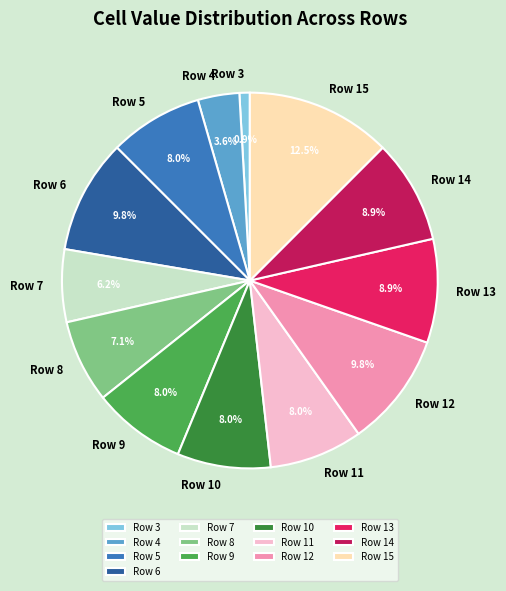

To the nearest percent, what is the average slice percentage?

8%